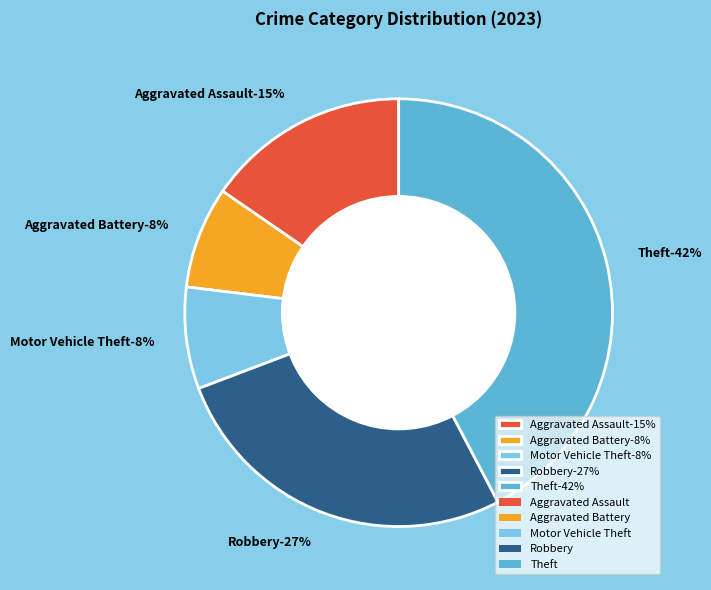

Approximately how many times larger is the value at Aggravated Assault compared to Motor Vehicle Theft?

2.0